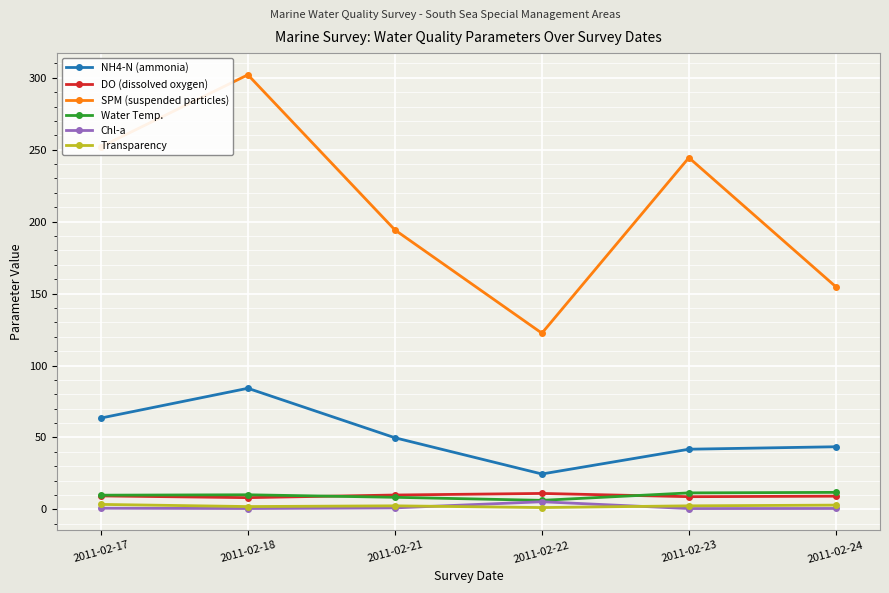

What is the sum of all DO (dissolved oxygen) values?

56.8